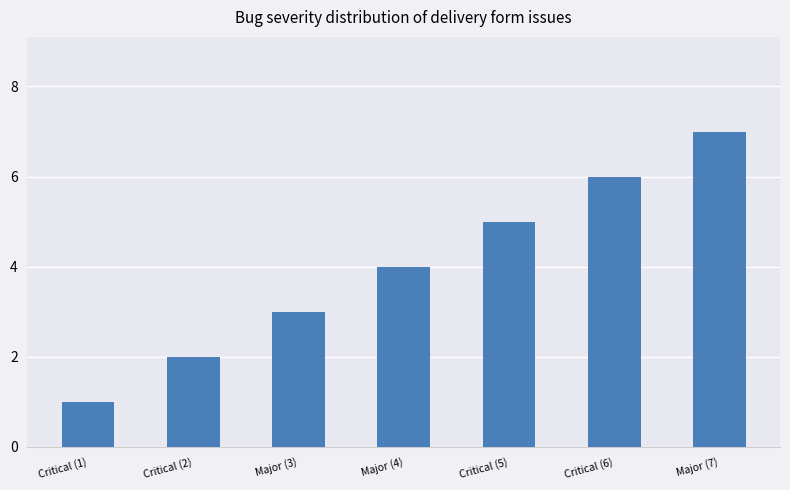

What is the sum of all values?

28